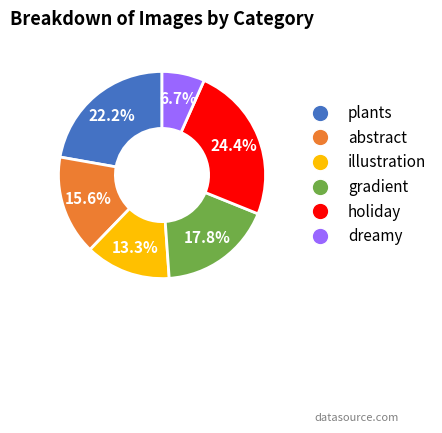

What percentage is the dreamy slice, to the nearest percent?

7%